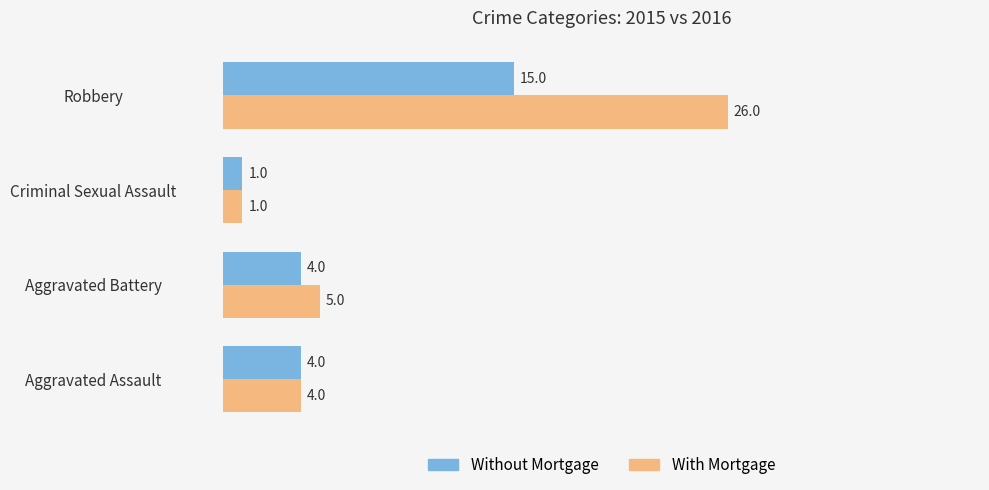

Which series has the largest range (max minus min)?

With Mortgage